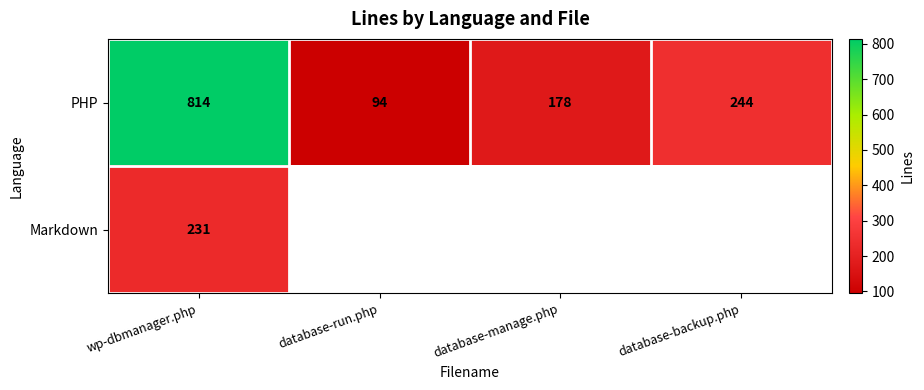

The value of Markdown at wp-dbmanager.php is 231. True or false?

True